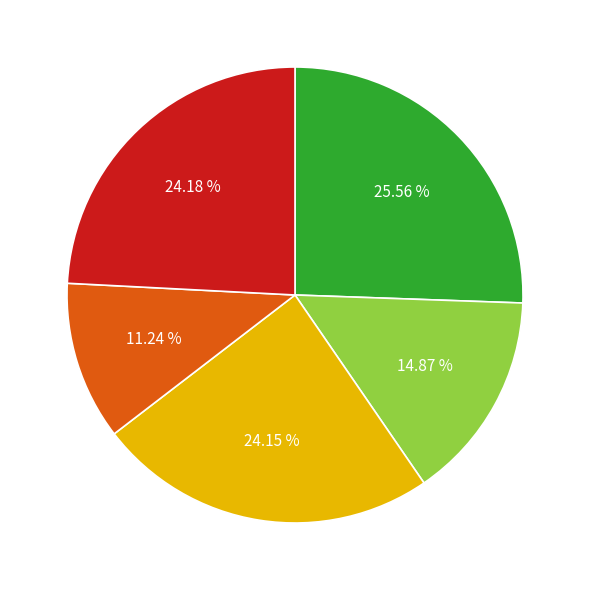

Does any single category account for the majority?

No